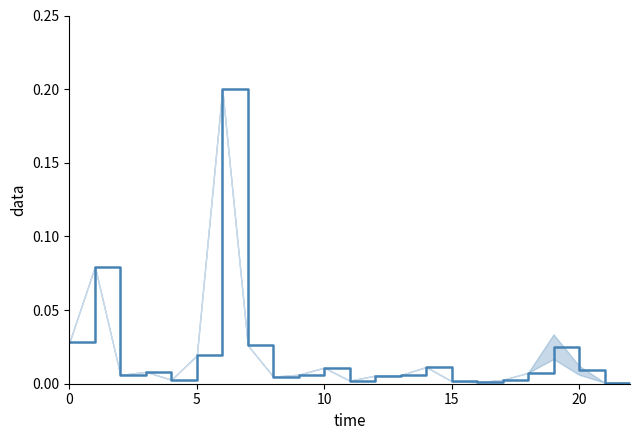

What is the difference between the second highest and second lowest values?

0.1